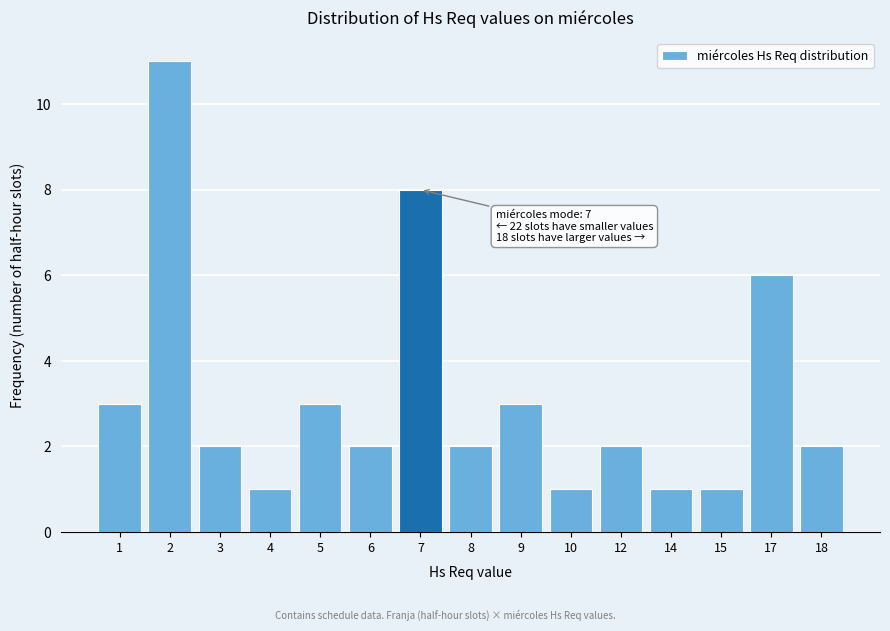

Reading left to right, extract all data points from this chart.

1=3	2=11	3=2	4=1	5=3	6=2	7=8	8=2	9=3	10=1	12=2	14=1	15=1	17=6	18=2